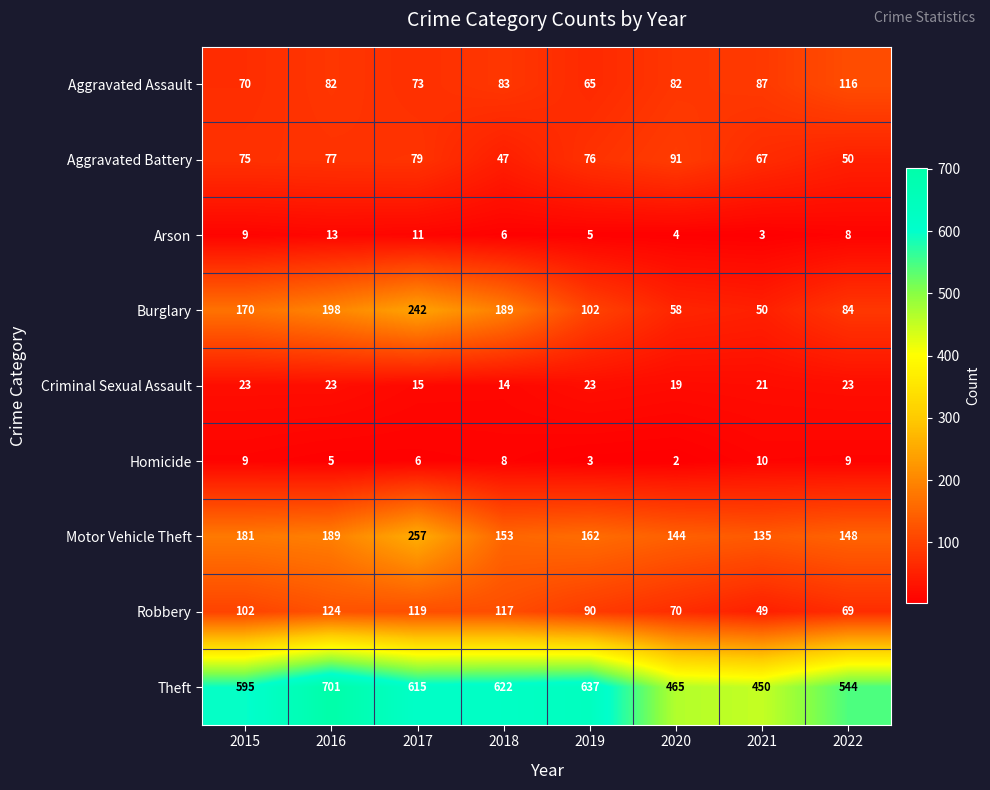

What is the greatest value displayed?

701